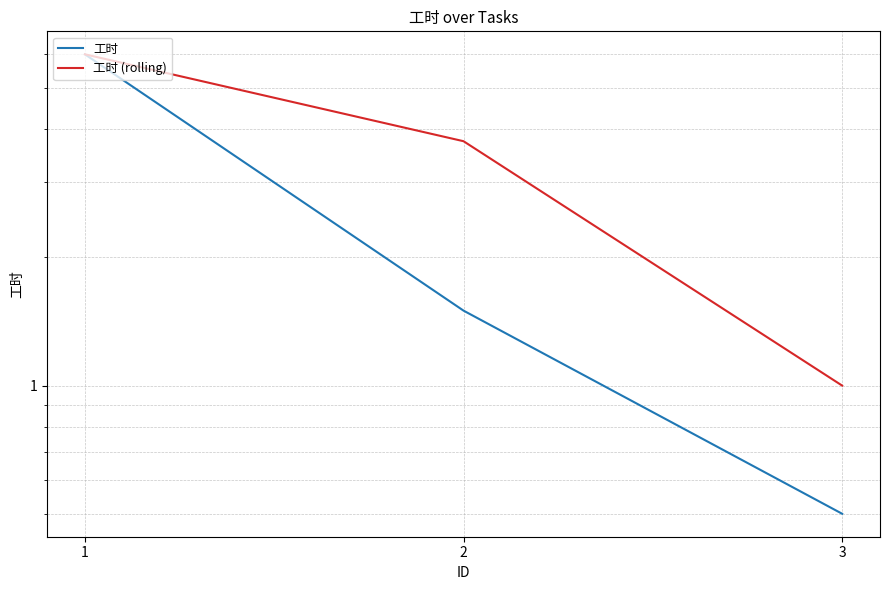

Reading left to right, list all the values displayed in this chart.

工时: 1=6.0	2=1.5	3=0.5
工时 (rolling): 1=6.0	2=3.8	3=1.0